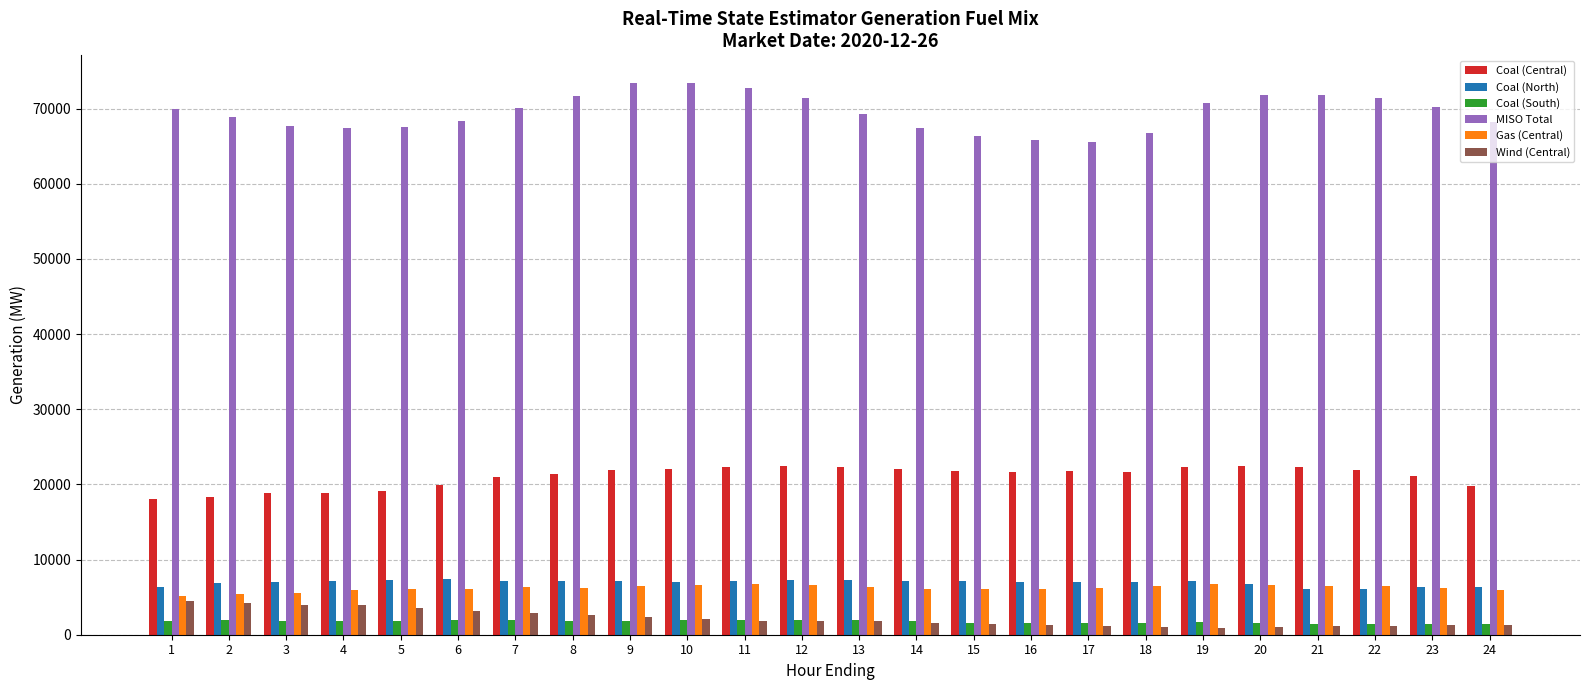

Is the value of Coal (North) at 22 greater than the value of Wind (Central) at 14?

Yes